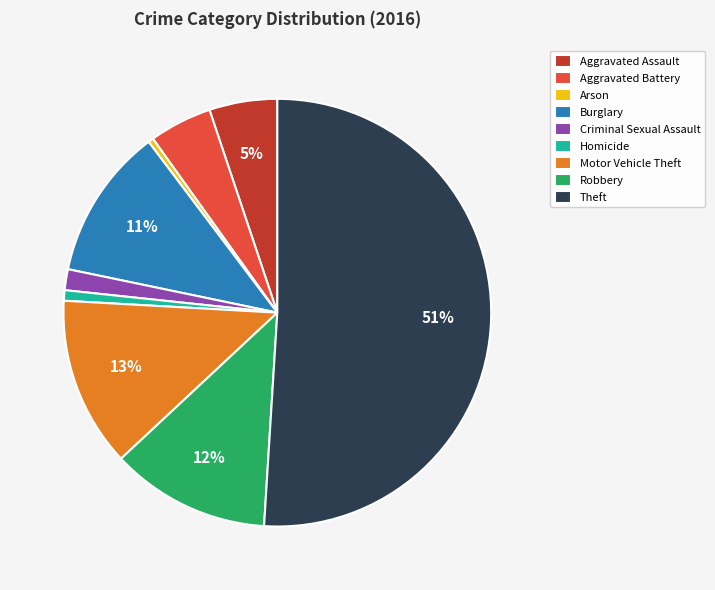

To the nearest percent, what portion does Aggravated Assault represent?

5%